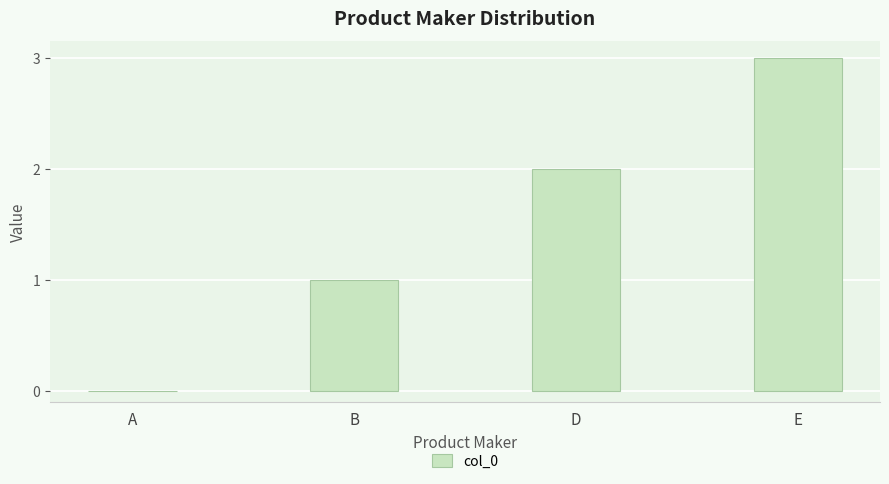

Are the bars grouped side by side (vs. stacked)?

No